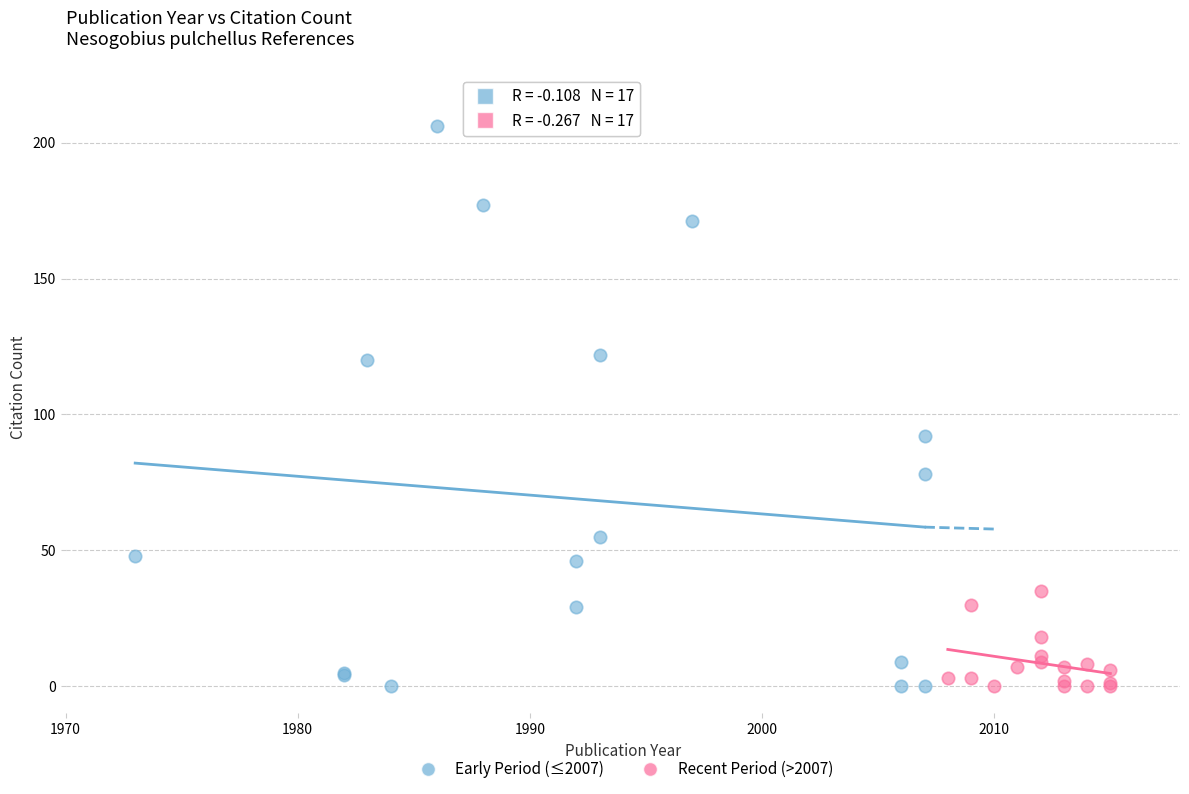

Which series reaches the maximum Y coordinate?

Early Period (≤2007)